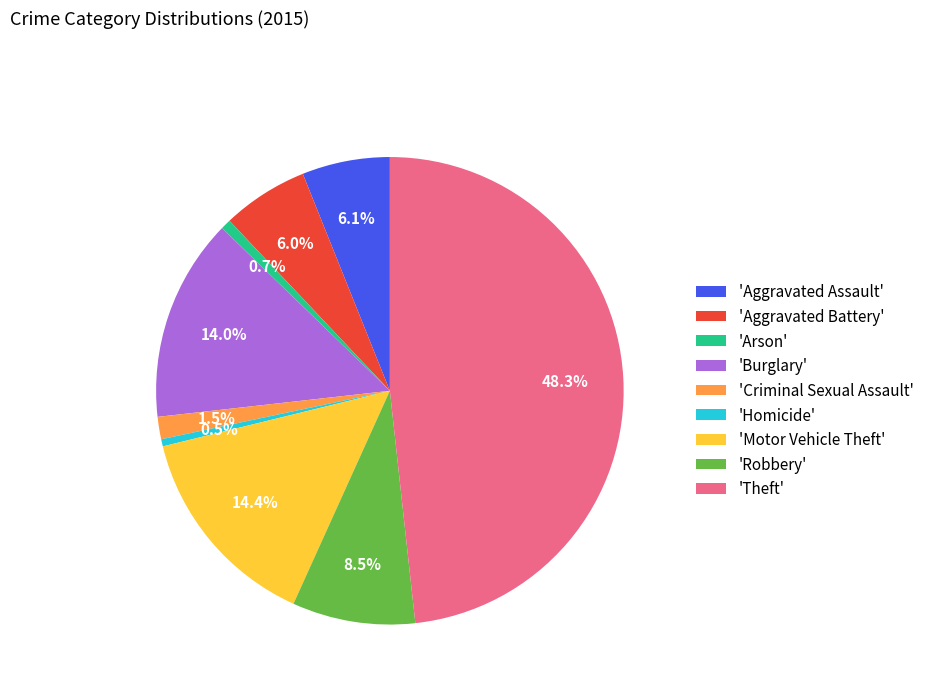

Count the number of slices in the pie.

9